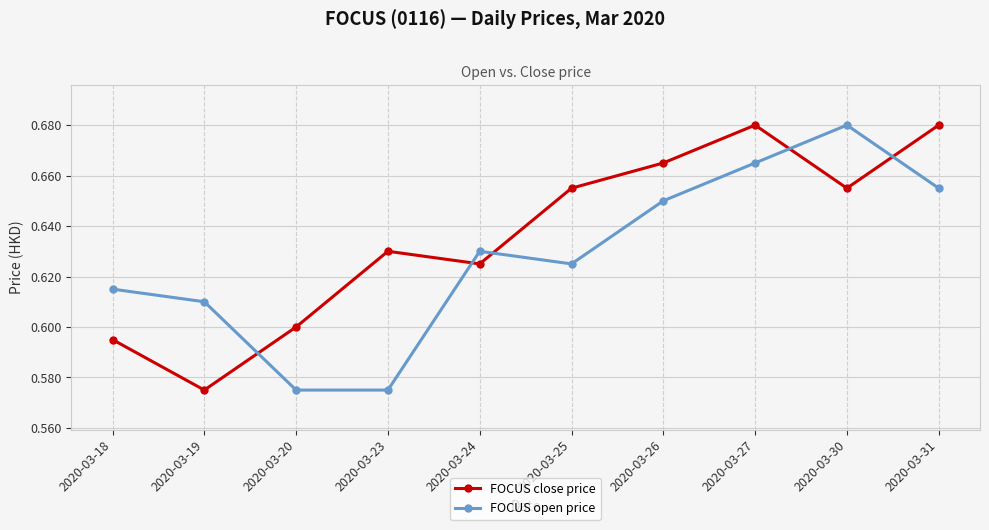

Count the FOCUS close price values in the range 0 to 1.

10